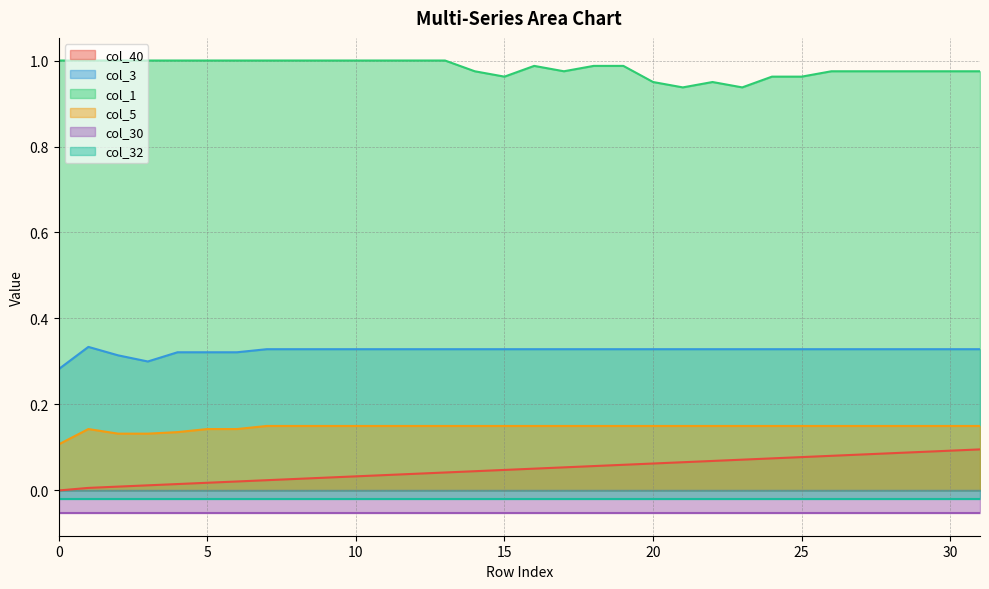

Rank the categories by col_3 value from highest to lowest.

1, 7, 8, 9, 10, 11, 12, 13, 14, 15, 16, 17, 18, 19, 20, 21, 22, 23, 24, 25, 26, 27, 28, 29, 30, 31, 4, 5, 6, 2, 3, 0